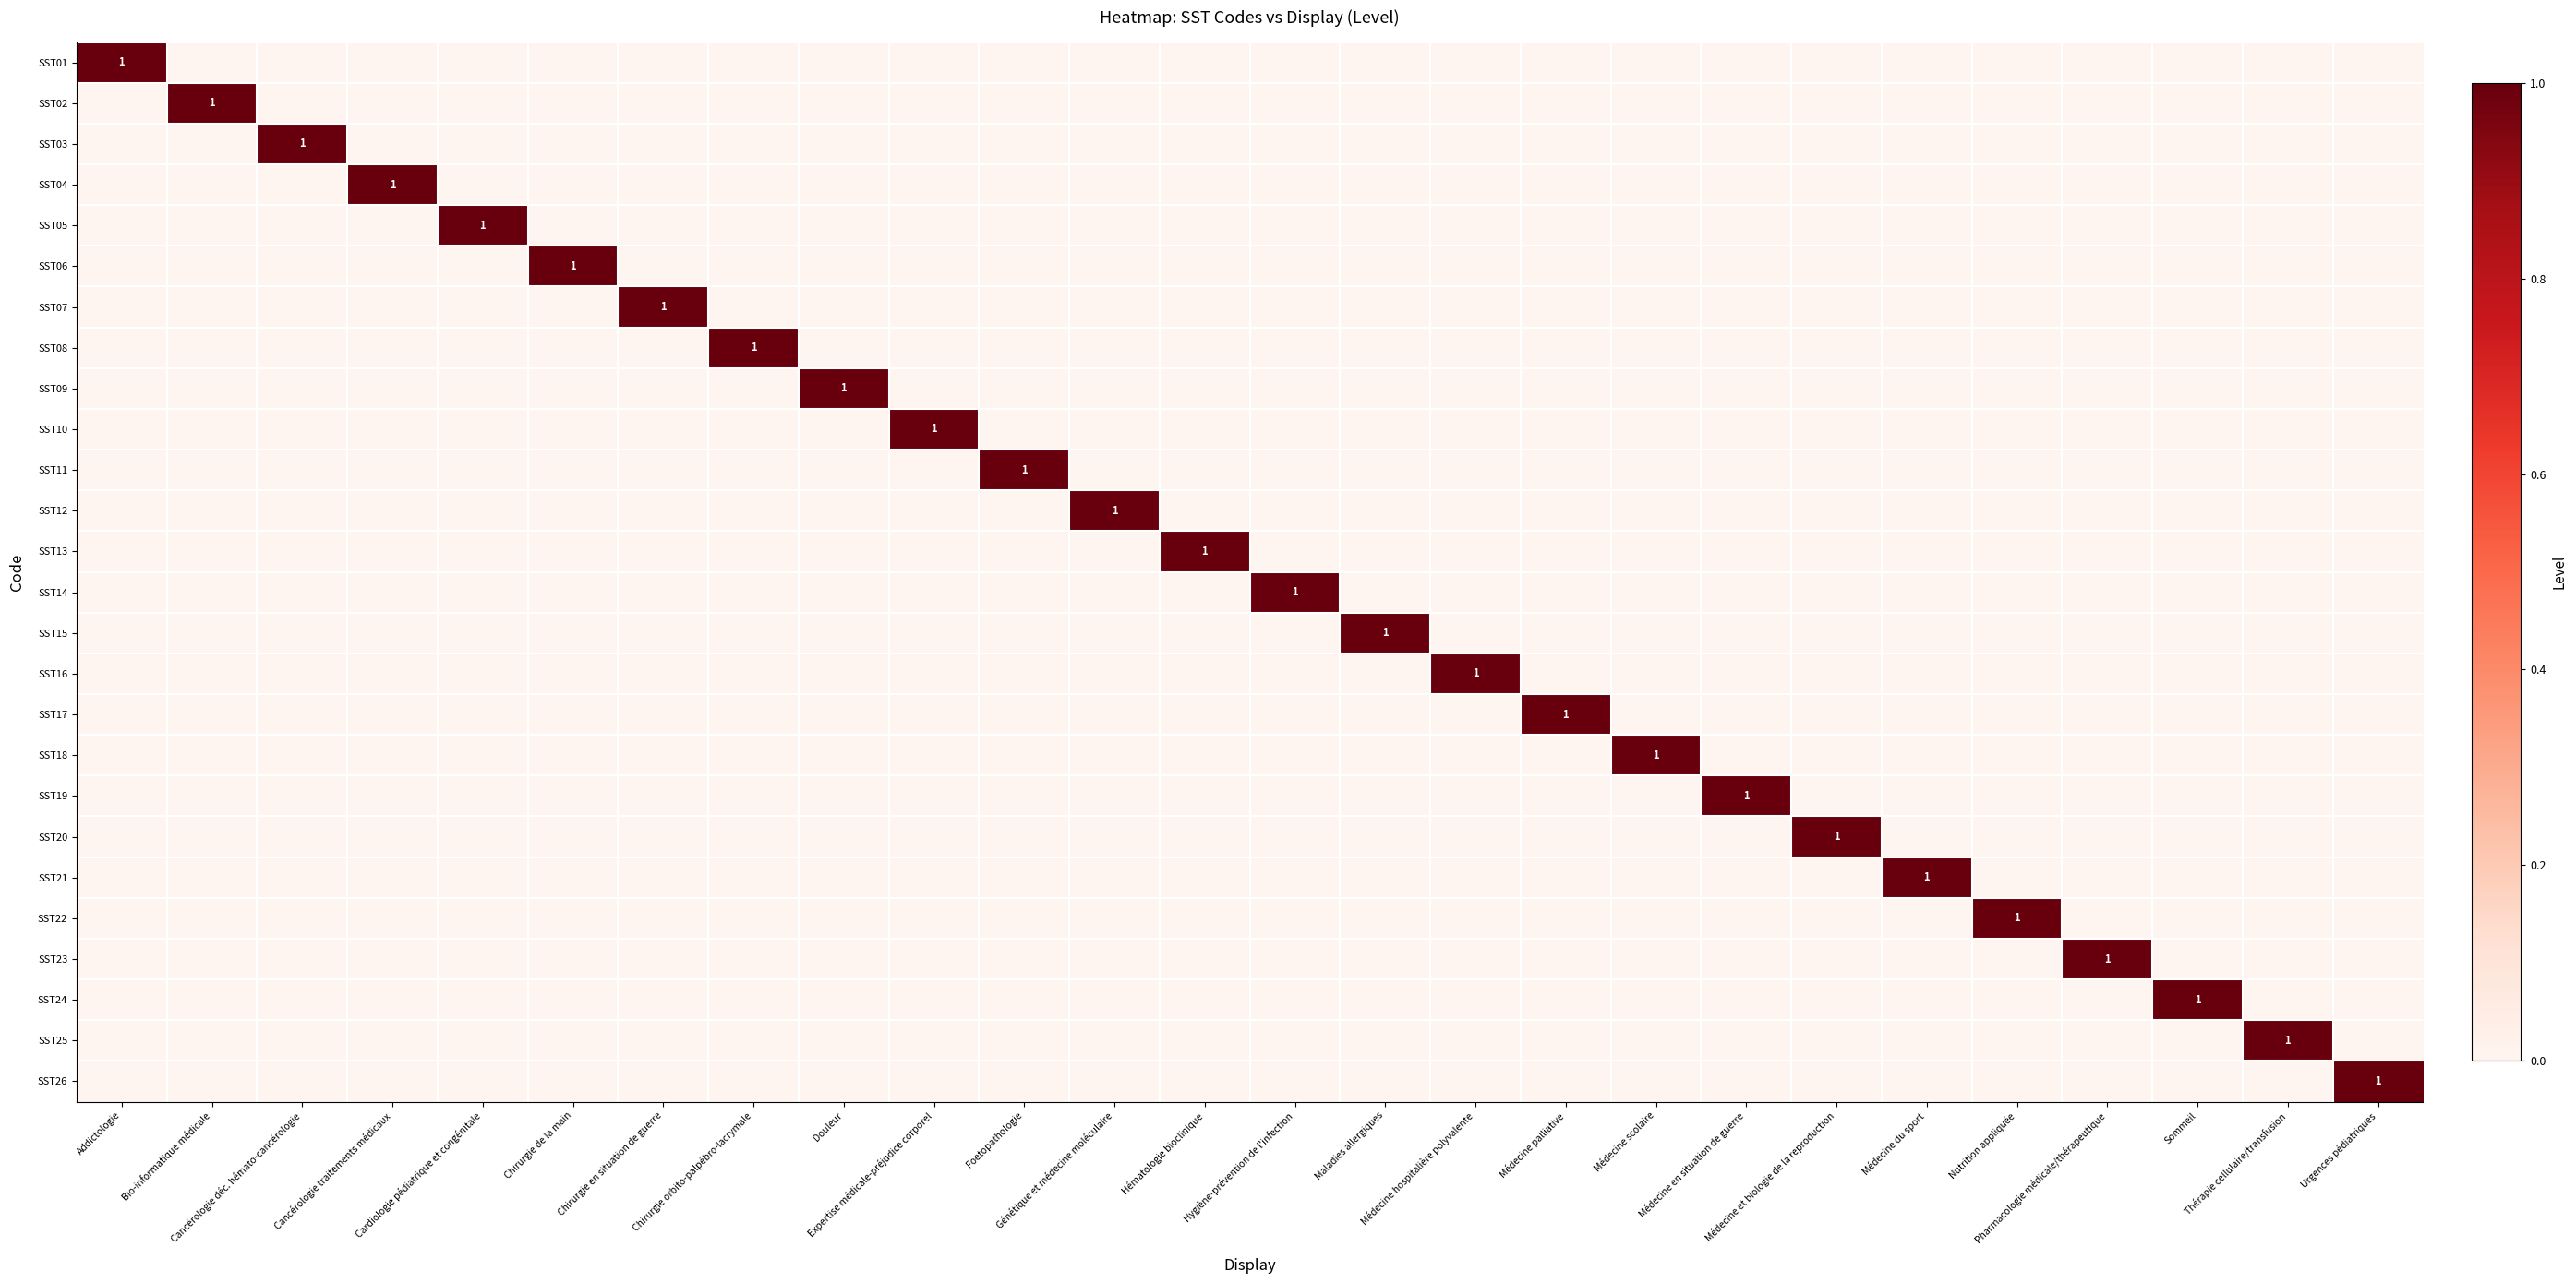

How many distinct data groups are displayed?

26